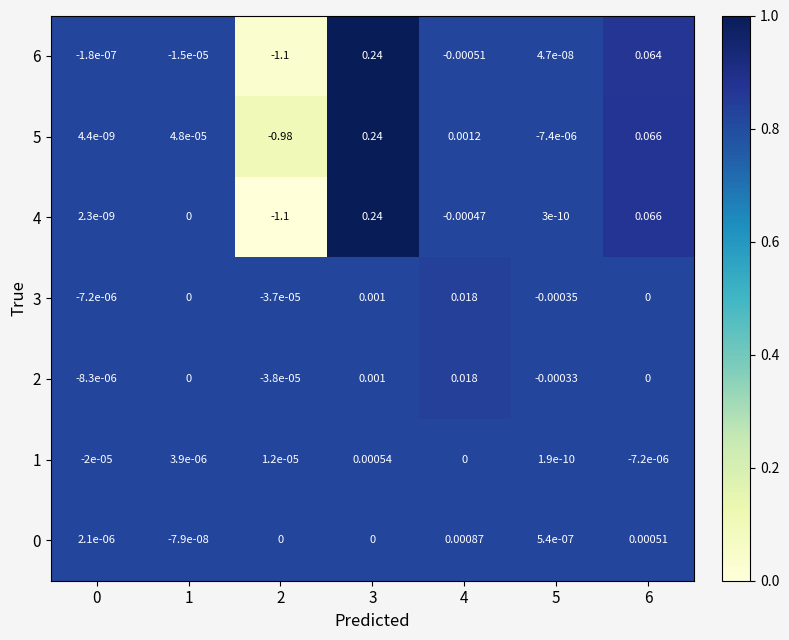

At which category is the sum across all series the highest?

3